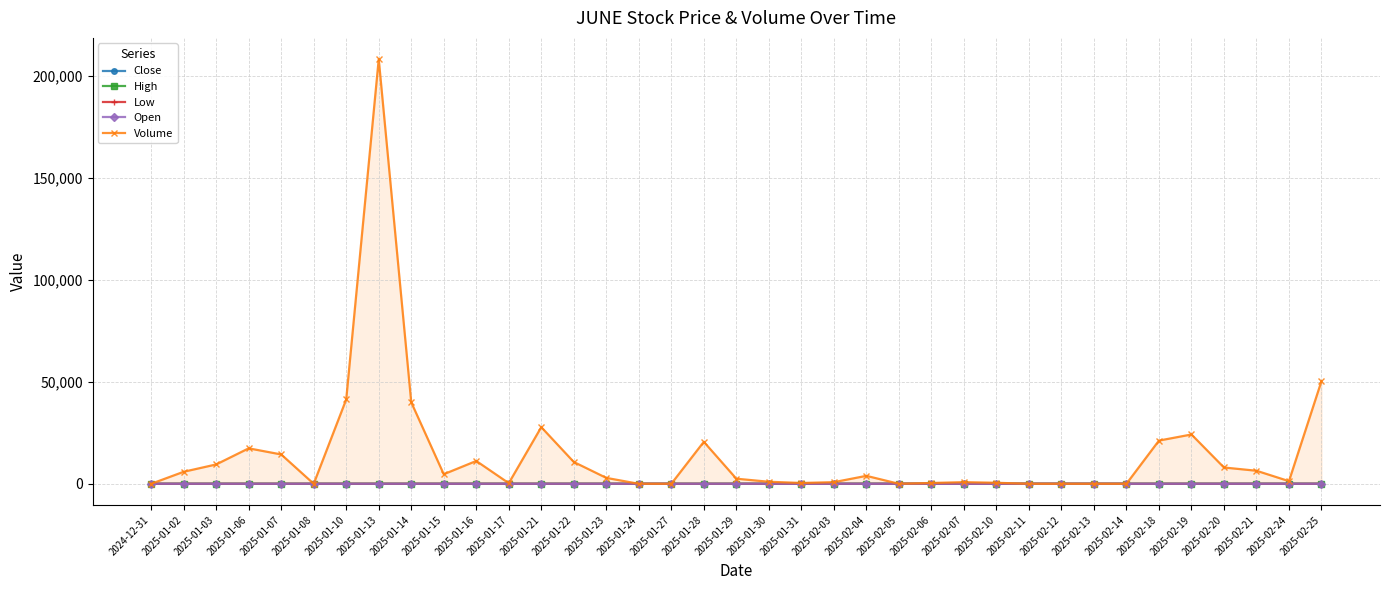

Which series has the widest spread of values?

Volume